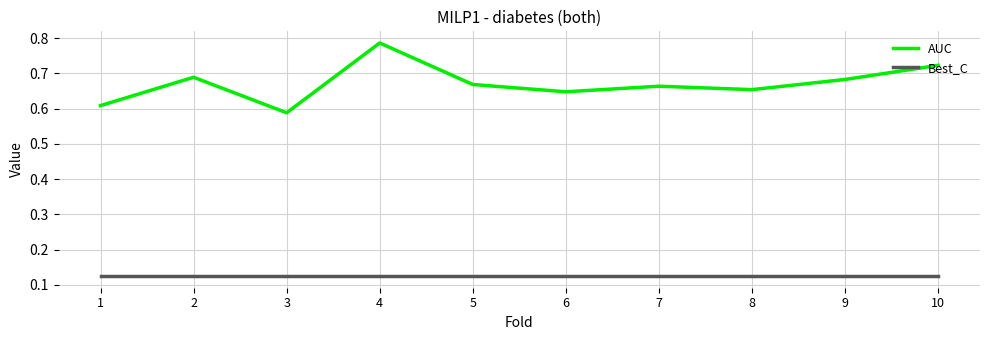

Count the AUC values in the range 0 to 1.

10